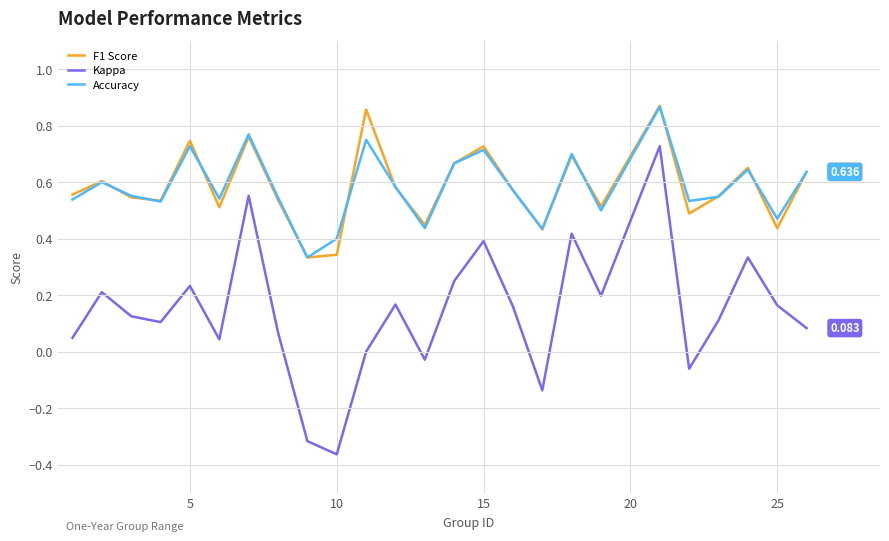

Which series has the widest spread of values?

Kappa